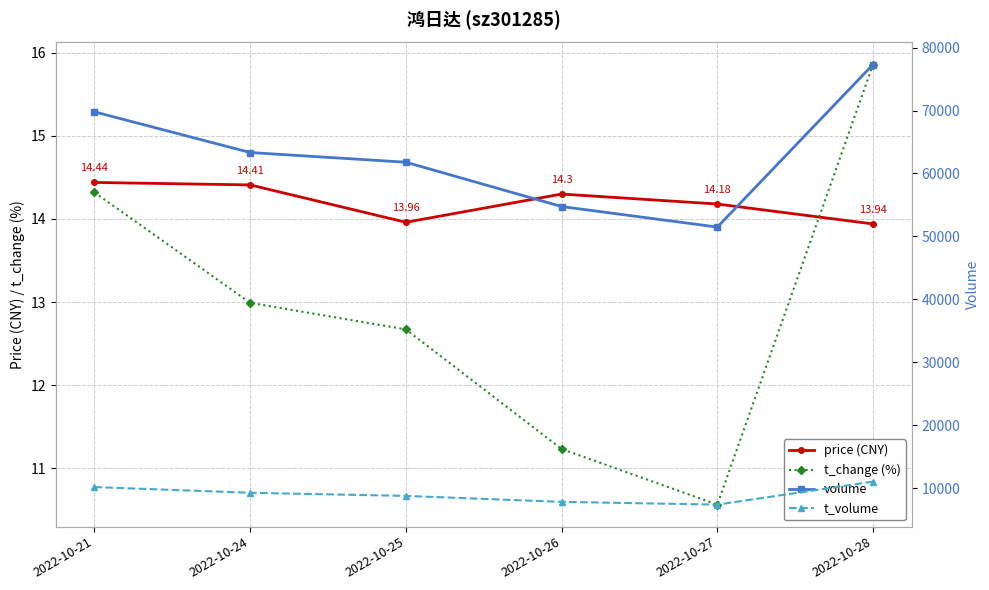

What is the average value of the t_change (%) series?

12.9